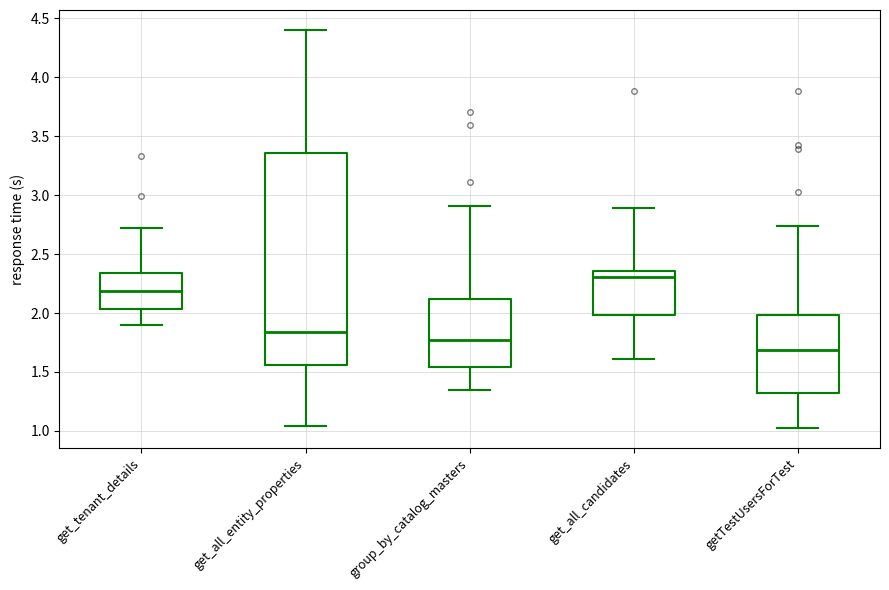

Comparing the boxes themselves (not the whiskers), which one is the tallest?

get_all_entity_properties